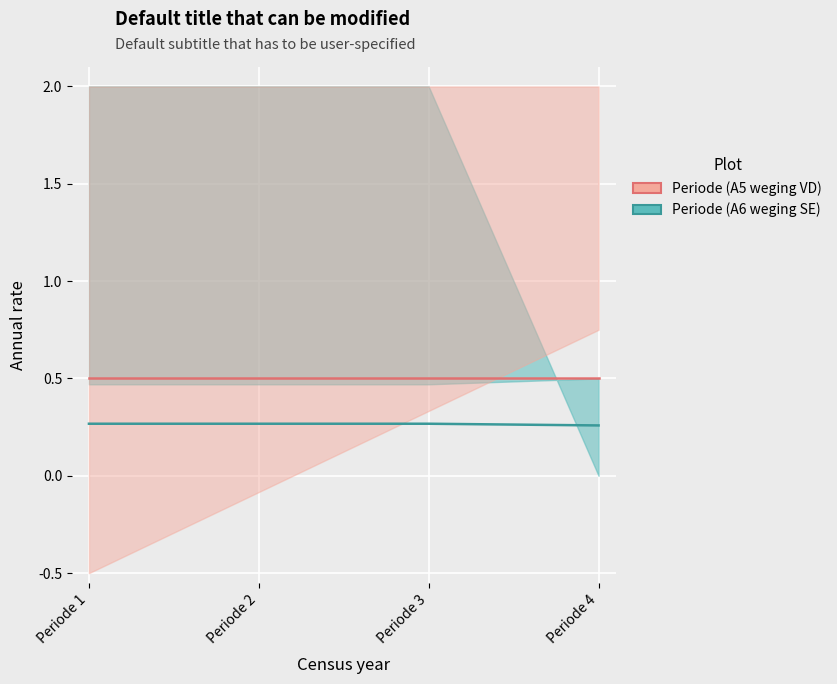

List the labels in order of Periode (A5 weging VD) value, smallest first.

Periode 1, Periode 2, Periode 3, Periode 4